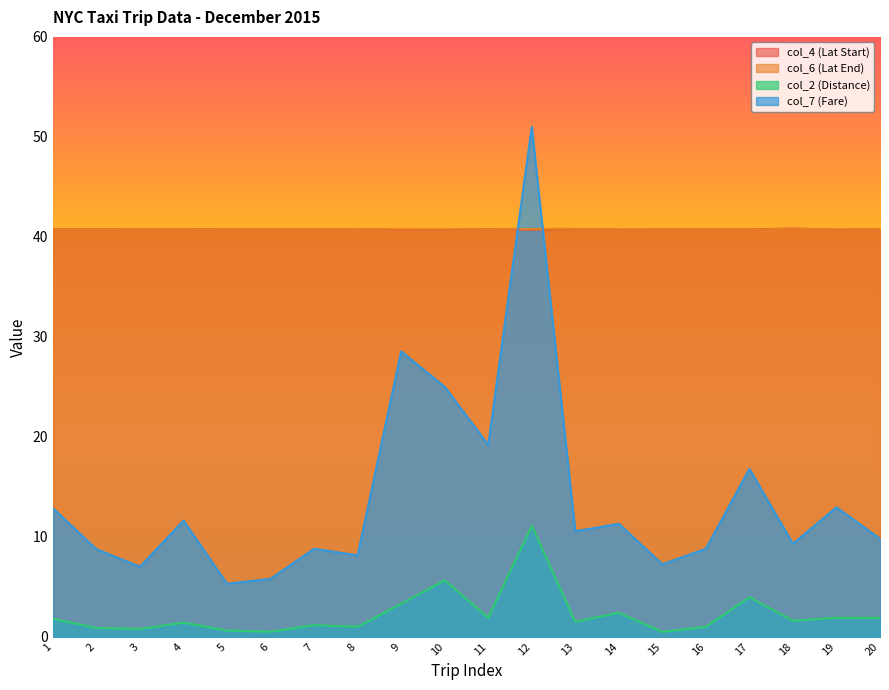

What is the sum of the col_7 (Fare) values at 15 and 6?

13.1